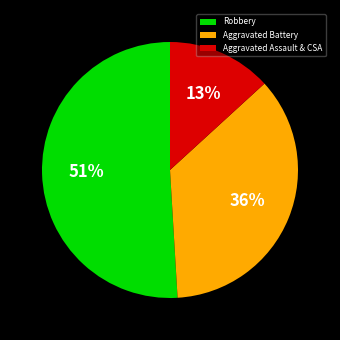

Is there a majority slice in this chart?

Yes